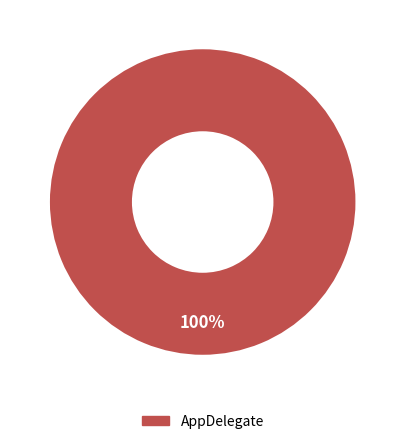

Rank the categories by value from highest to lowest.

AppDelegate